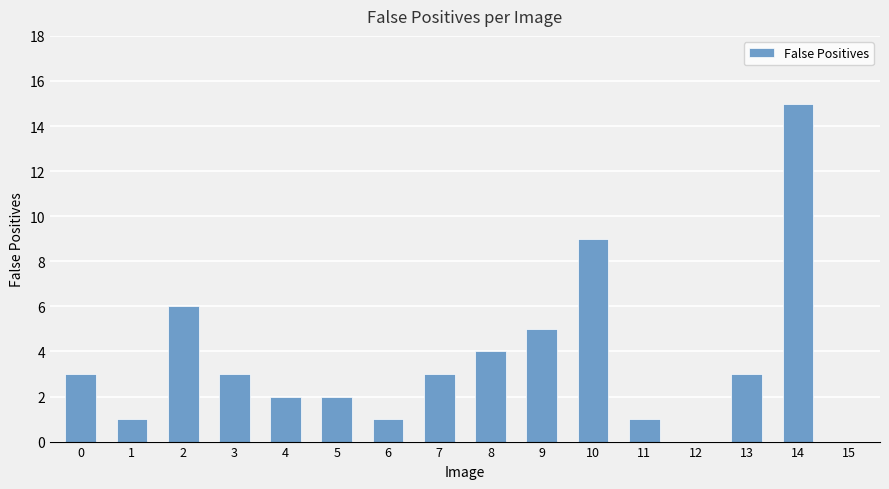

Where is the data nearest to the value 7?

2